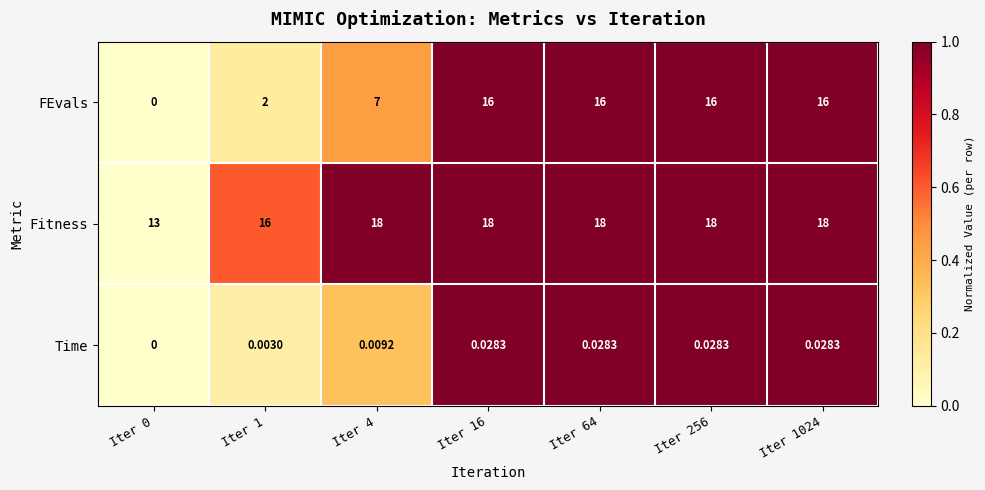

What is the total value across all series at Iter 64?

34.0